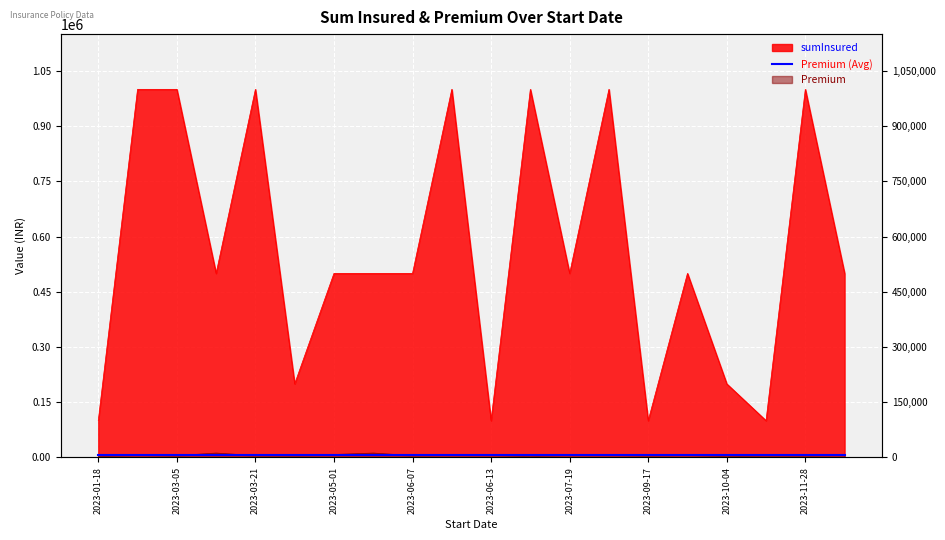

What is the label of the 16th point from the right?

2023-03-21